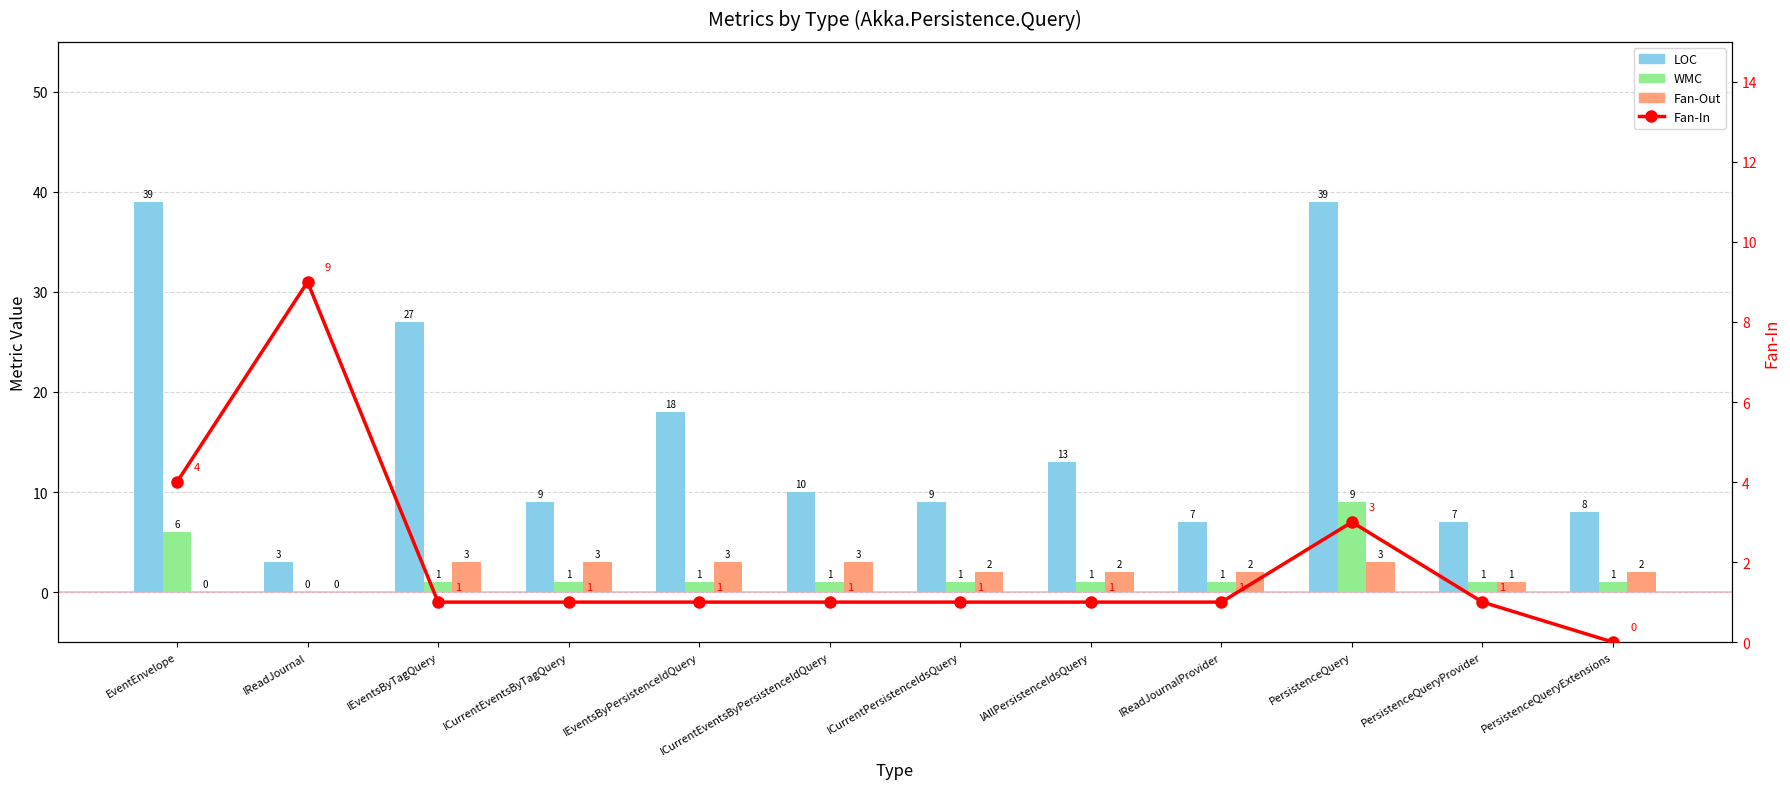

How many data points does each series have?

12